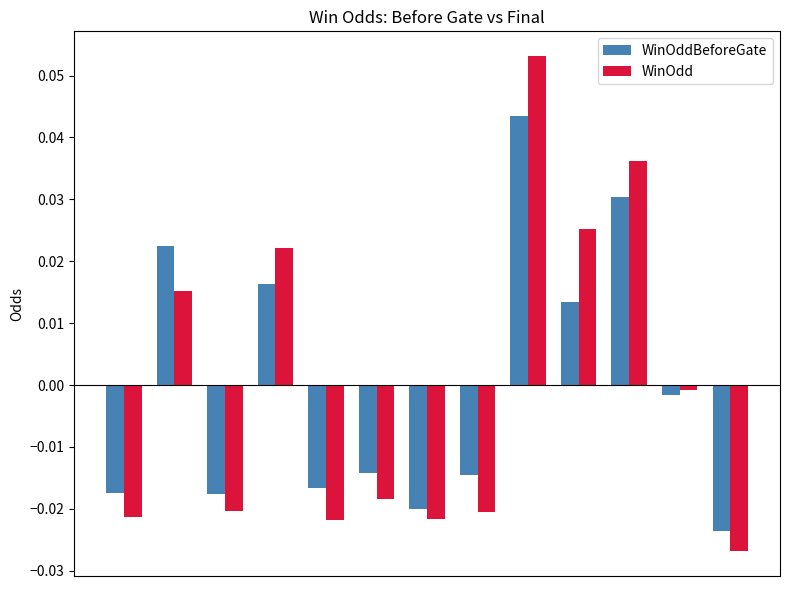

How many categories are shown in the chart?

13